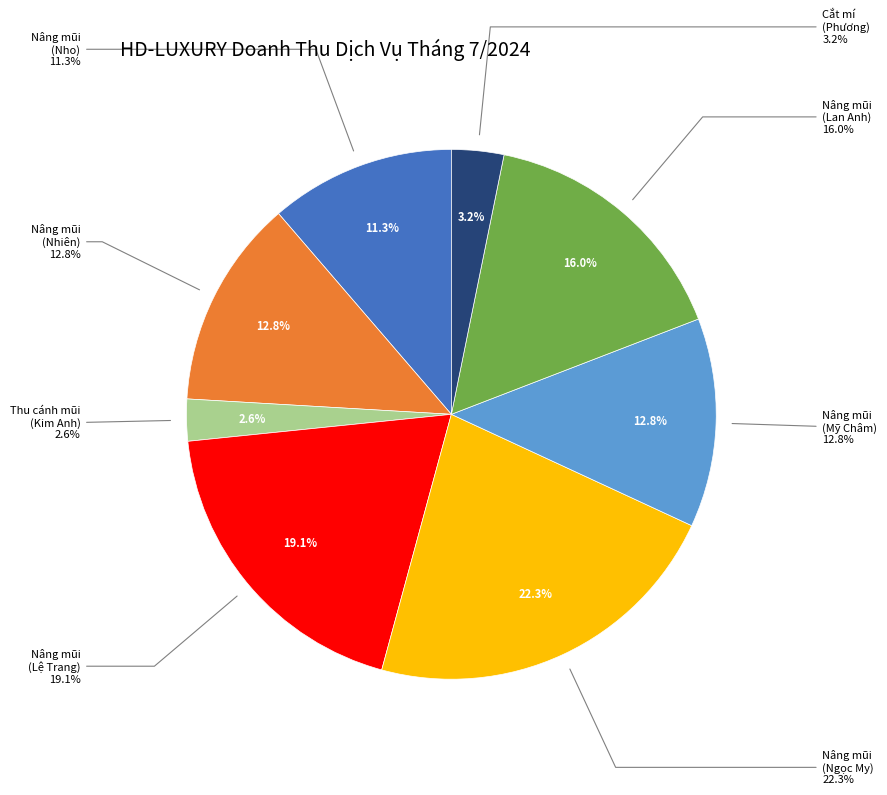

The Cắt mí (576) slice represents 1% of the pie. True or false?

False